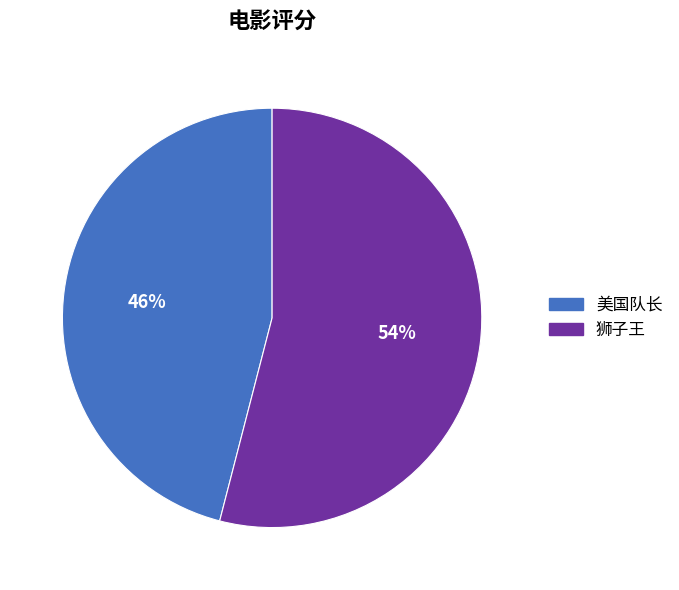

The 狮子王 slice represents 54% of the pie. True or false?

True